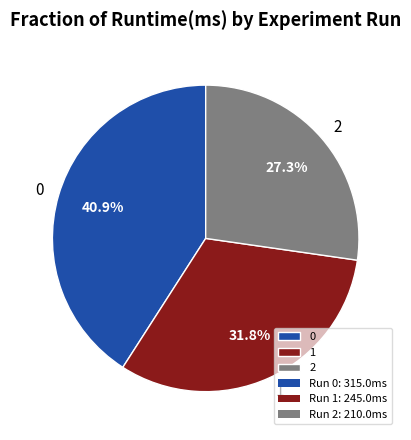

Is there a majority slice in this chart?

No